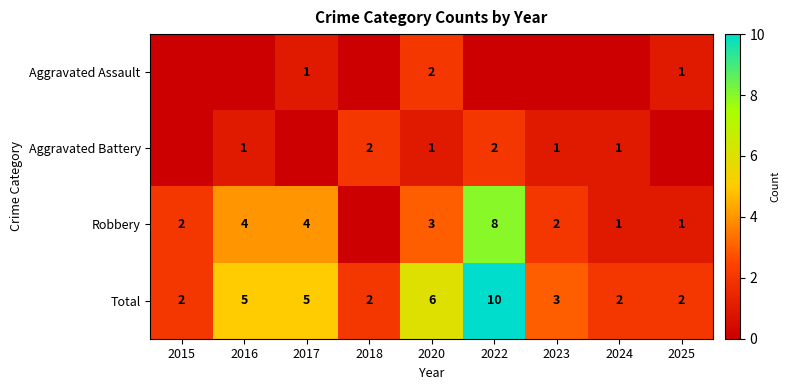

How many data points does each series have?

9